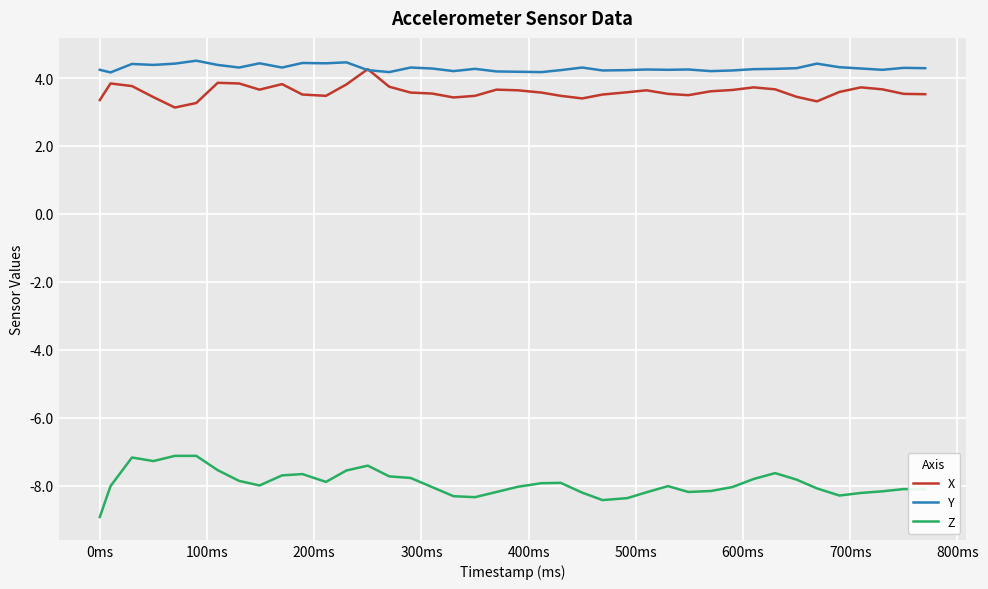

Which series has the largest total across all categories?

Y